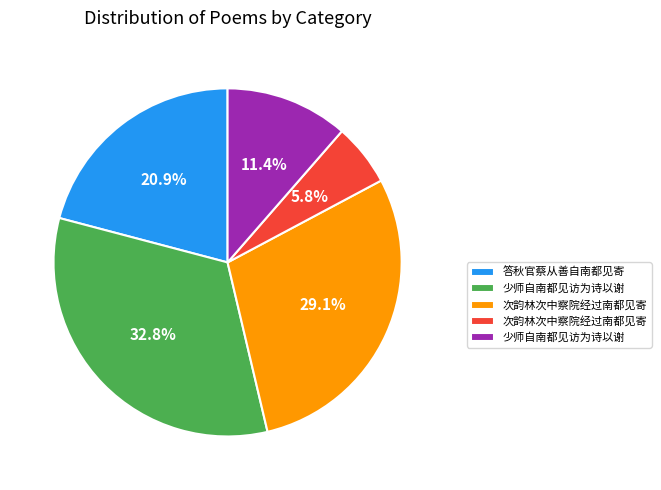

Does any single category account for the majority?

No